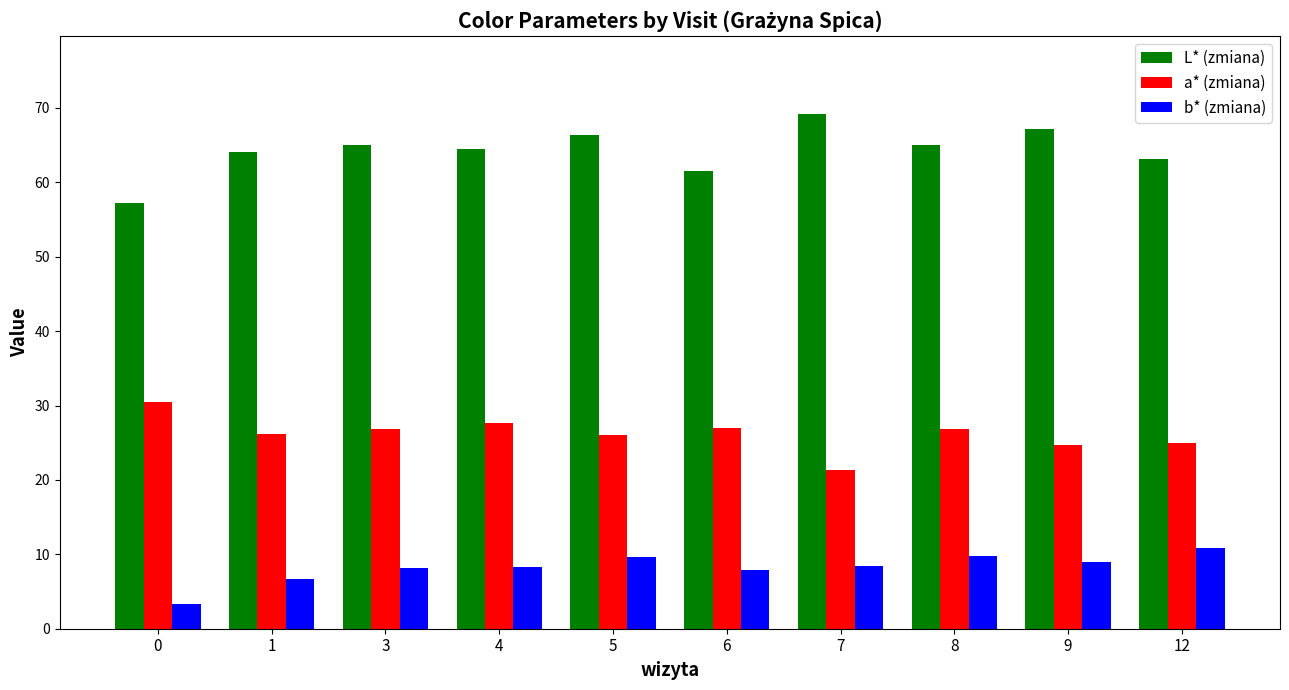

At 12, list the series in order from smallest to largest.

b* (zmiana), a* (zmiana), L* (zmiana)